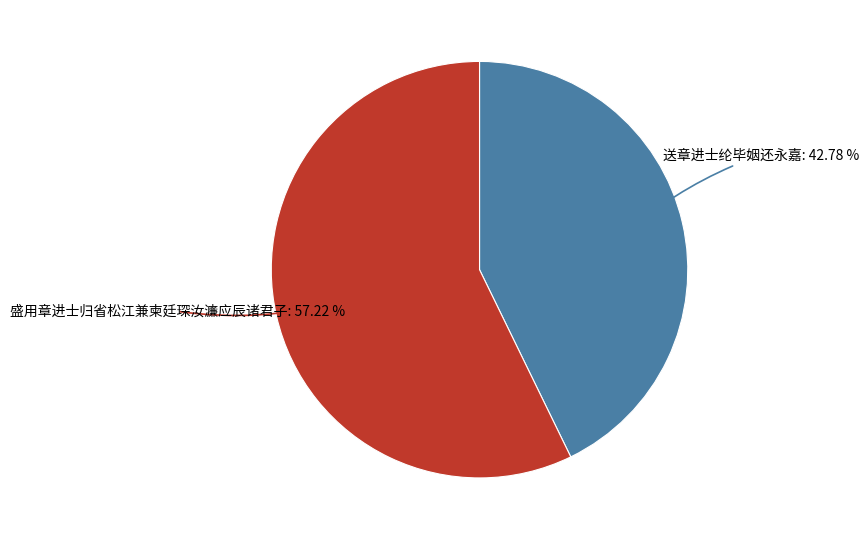

How many slices are in this pie chart?

2